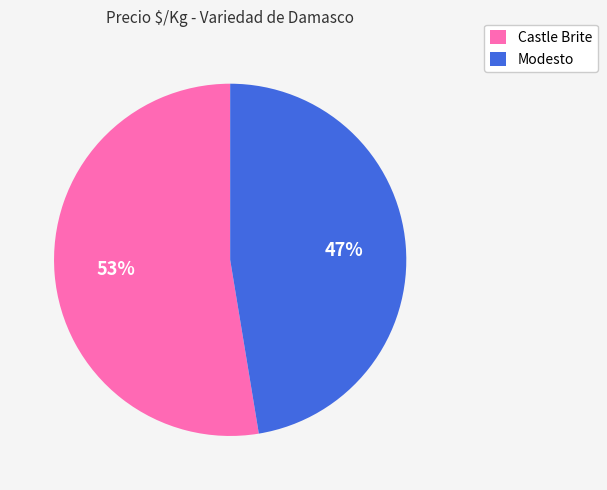

Which category has the biggest portion of the pie?

Castle Brite